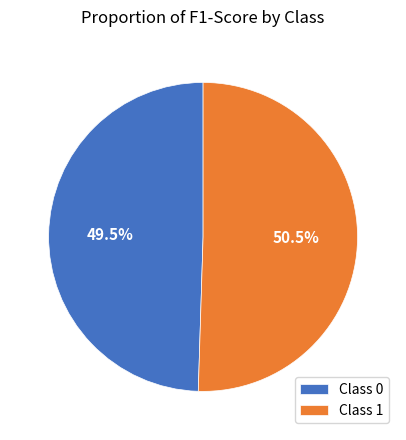

What is the largest slice in the pie chart?

Class 1